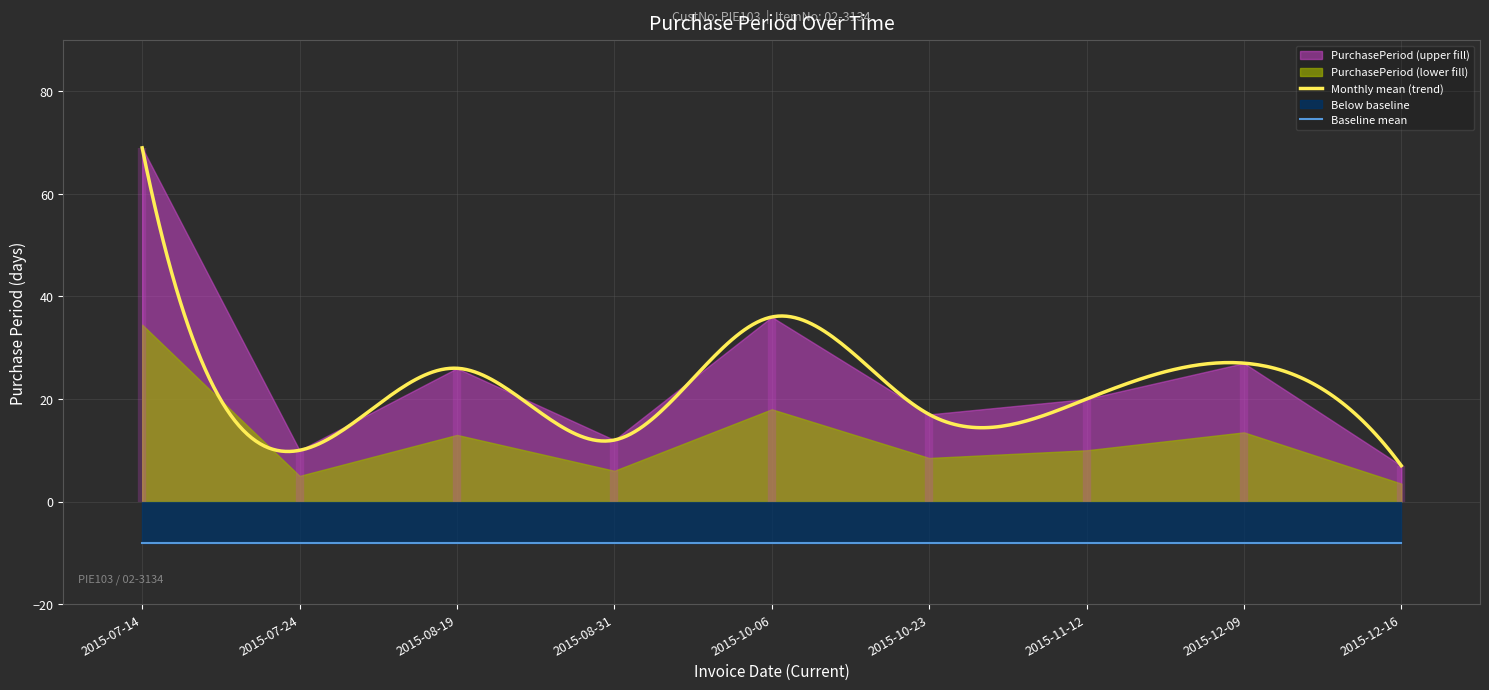

List the labels in order of value, largest first.

2015-07-14, 2015-10-06, 2015-12-09, 2015-08-19, 2015-11-12, 2015-10-23, 2015-08-31, 2015-07-24, 2015-12-16